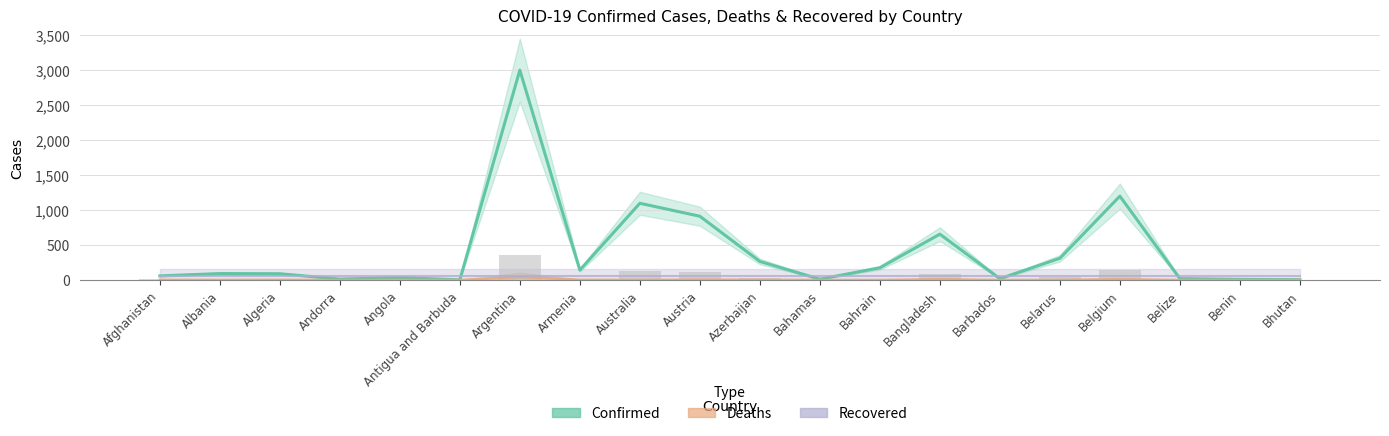

Between Azerbaijan and Algeria, which is larger?

Azerbaijan